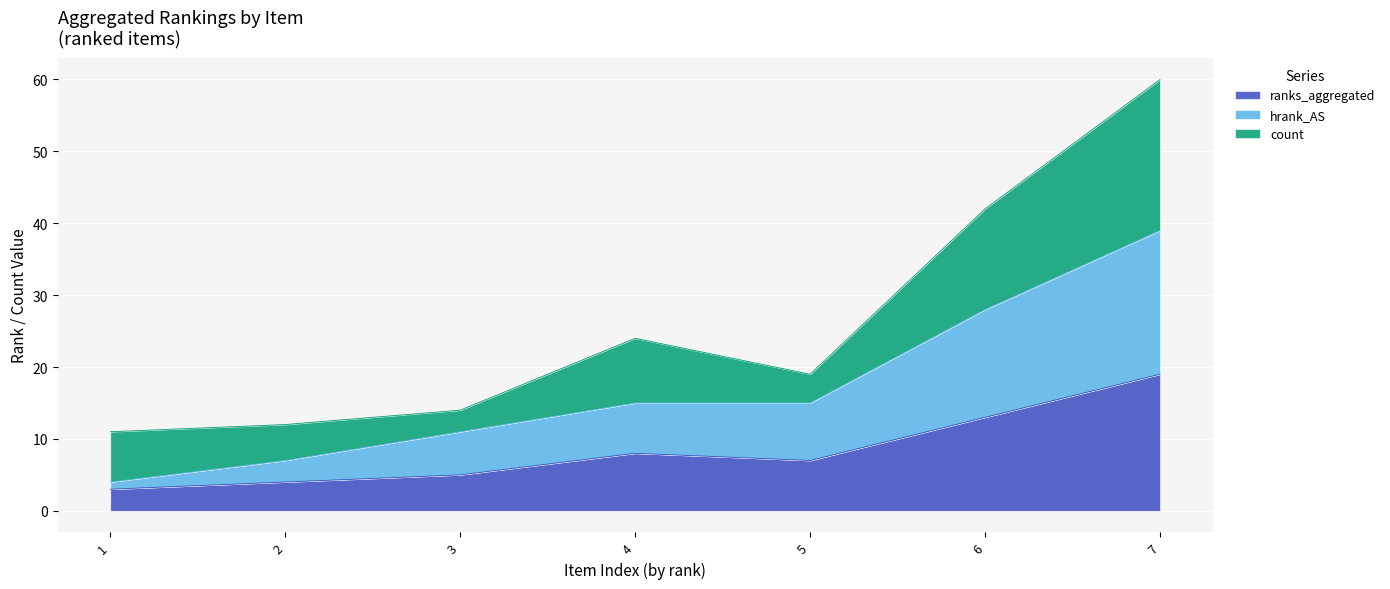

What is the value of the ranks_aggregated point at the 1st from the left?

3